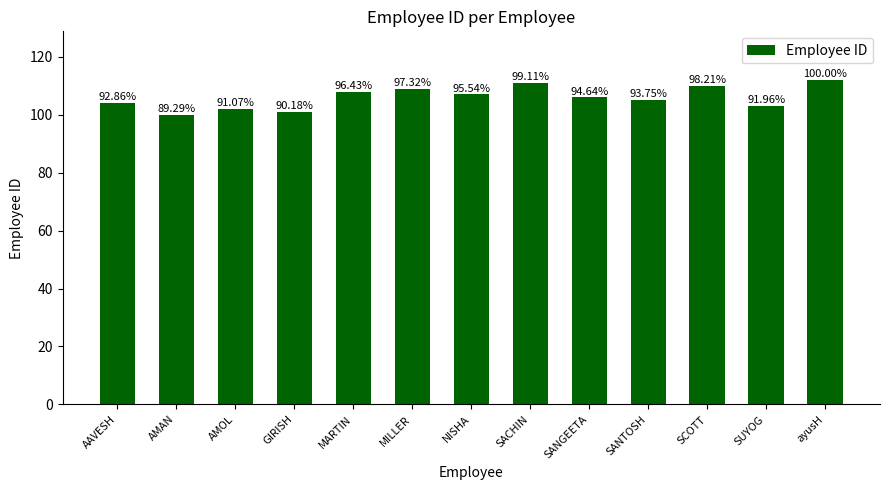

How many bars are there in total?

13